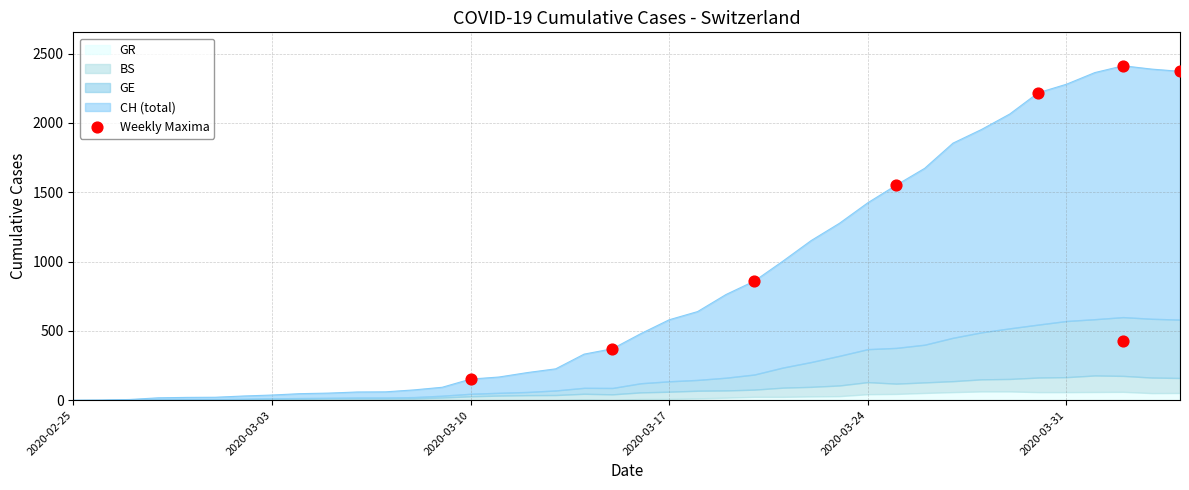

Which series reaches the minimum Y coordinate?

CH